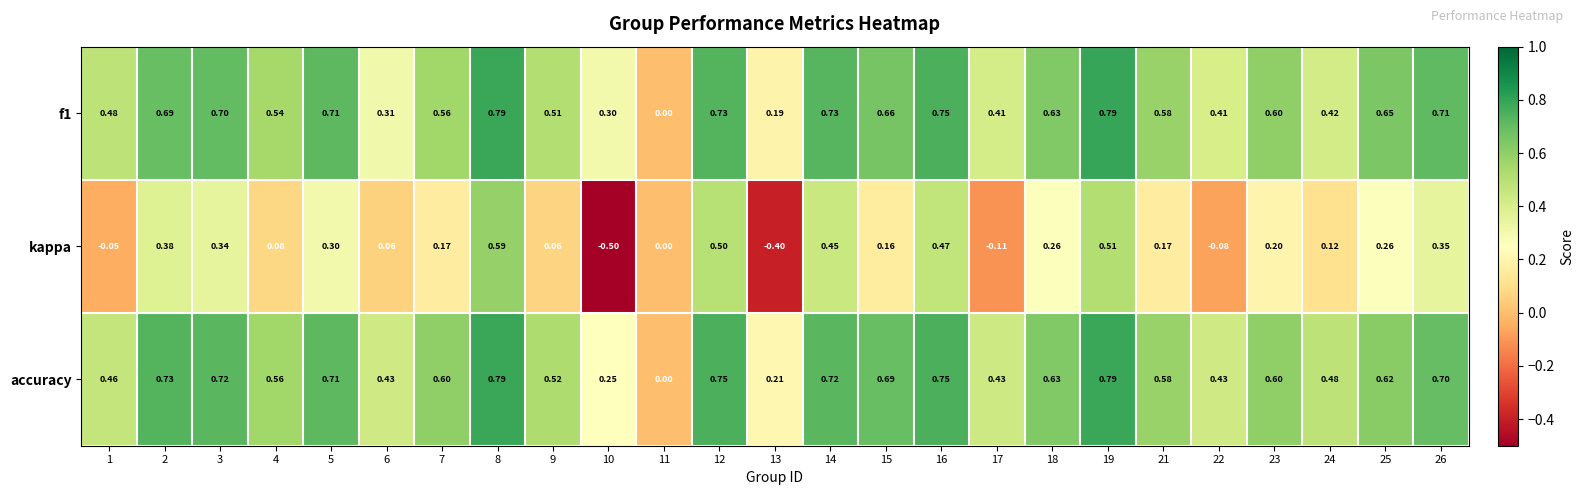

Which series has the largest range (max minus min)?

kappa